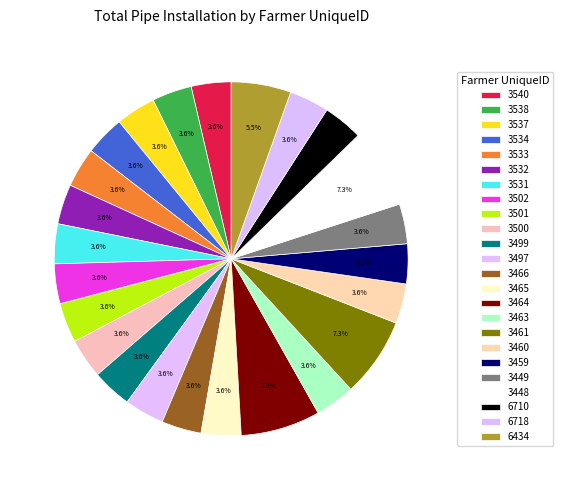

What is the smallest slice in the pie chart?

3540